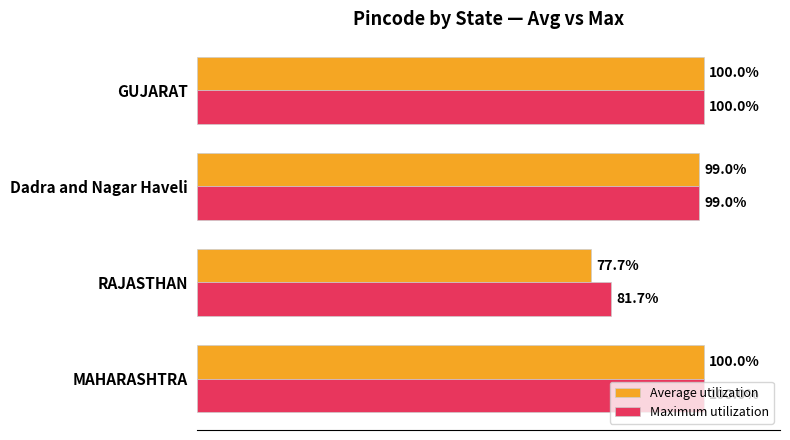

Which series has the widest spread of values?

Average utilization